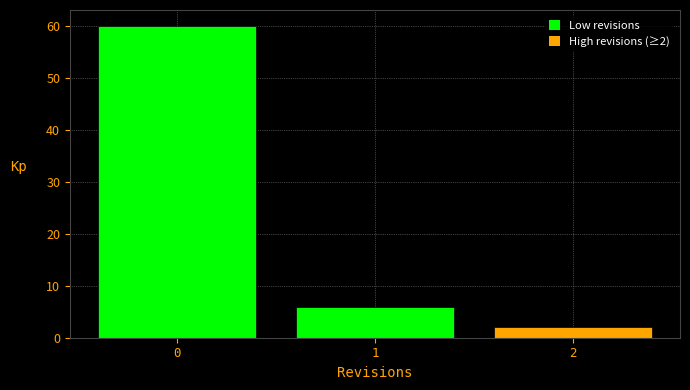

Over which range of the x-axis is the bar tallest?

-0.5 to 0.5